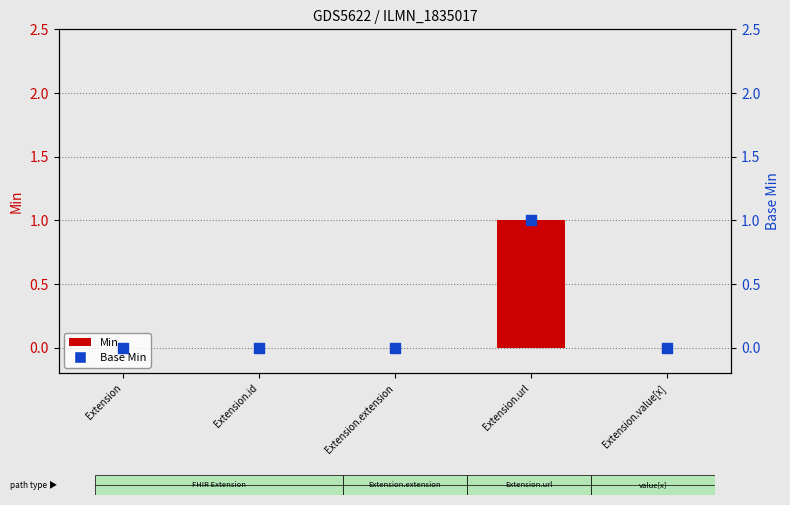

Which series contains the highest Y value?

Min